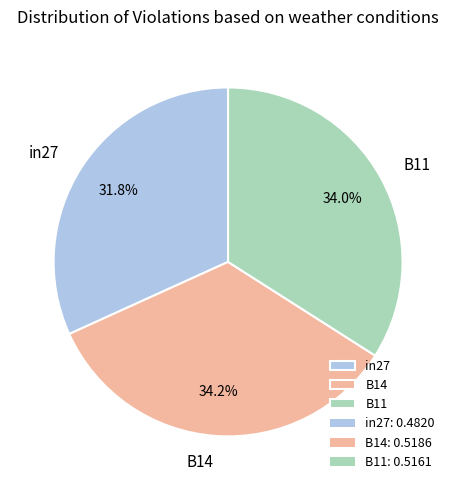

How many segments does this pie chart have?

3